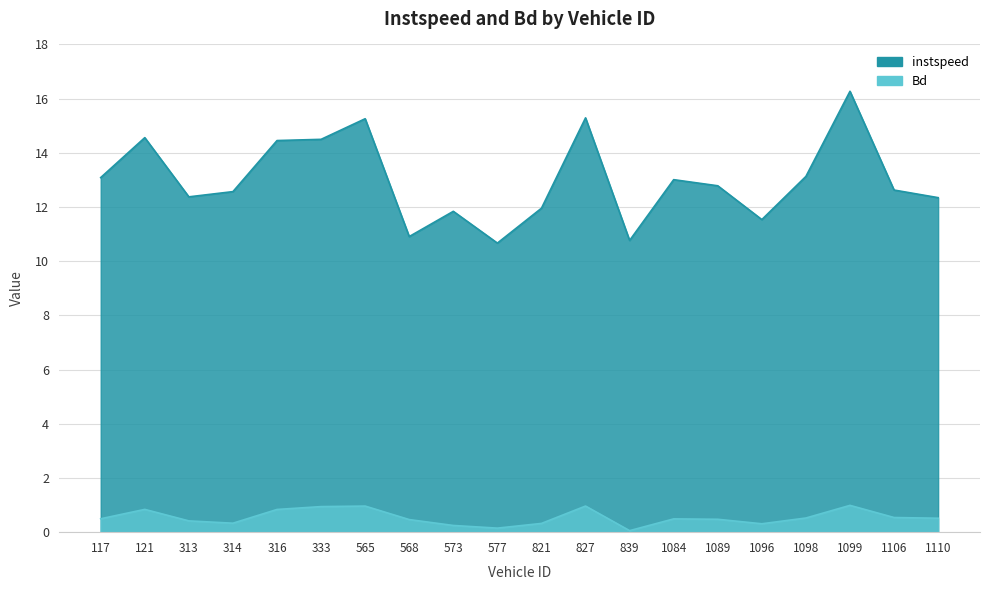

What is the maximum value for Bd?

1.0